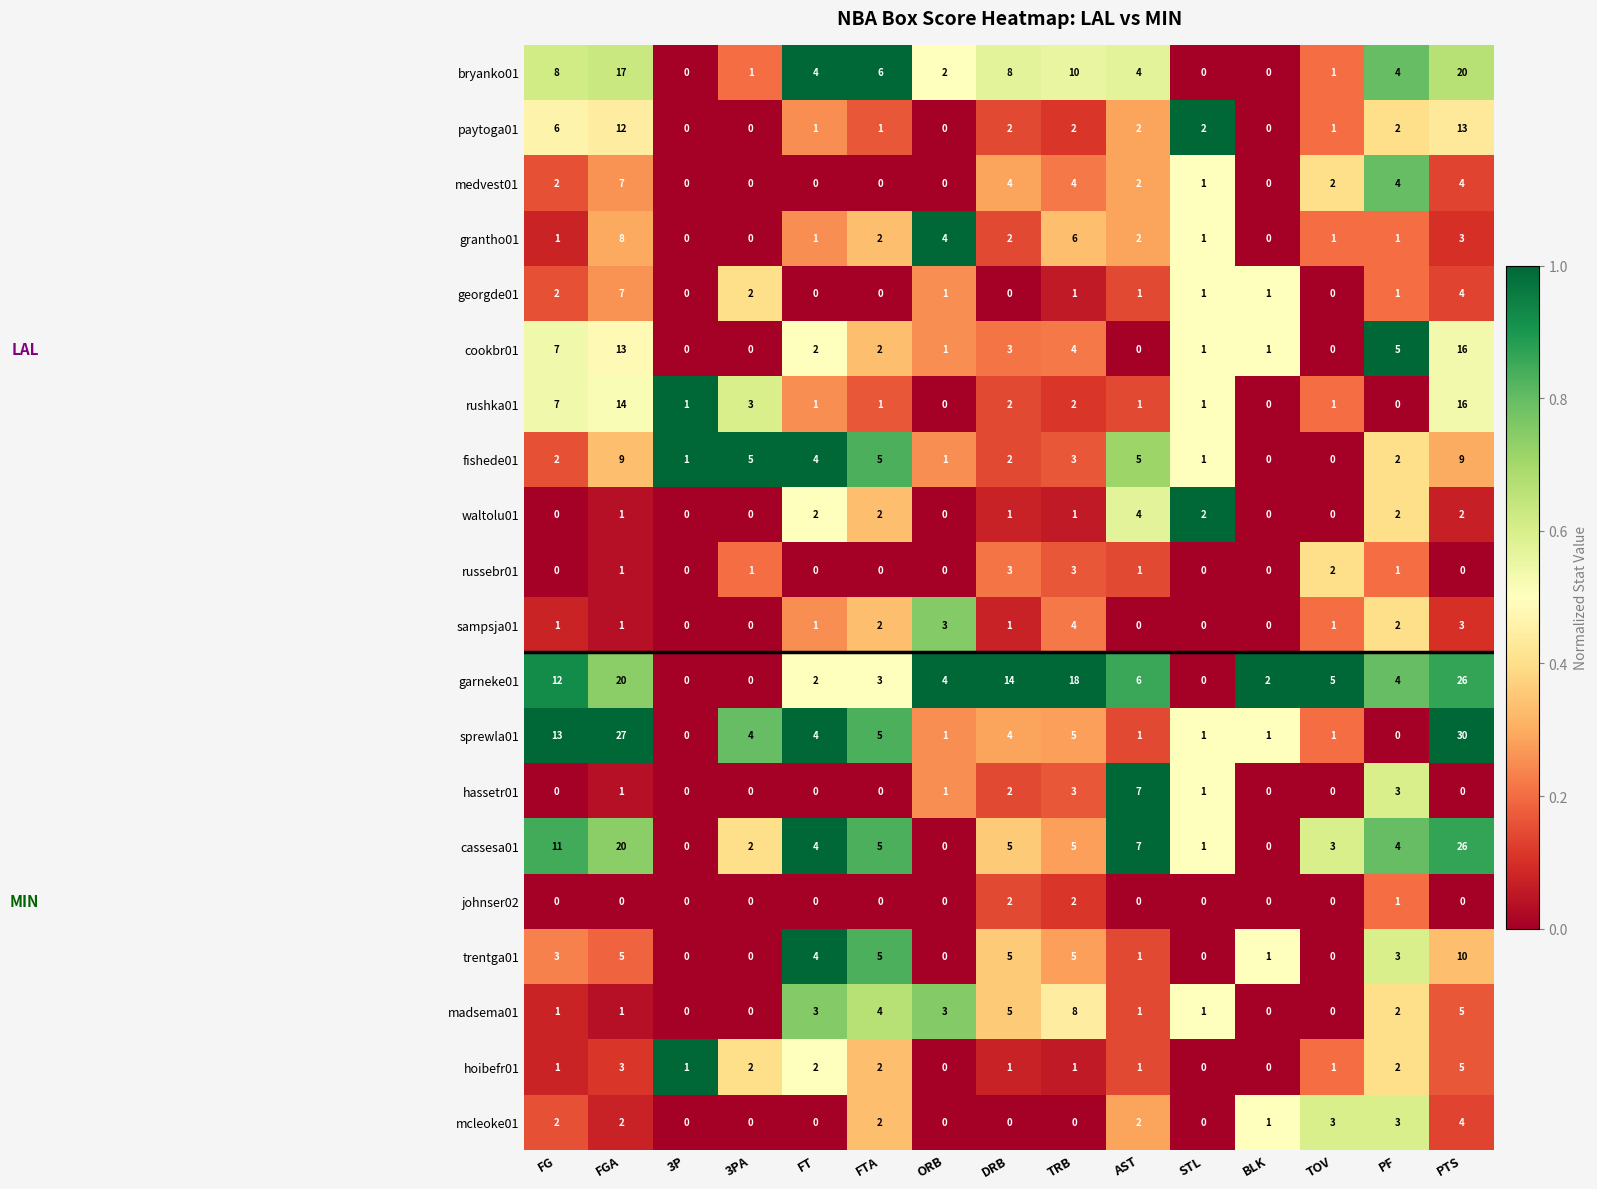

What is the total value across all series at FG?

79